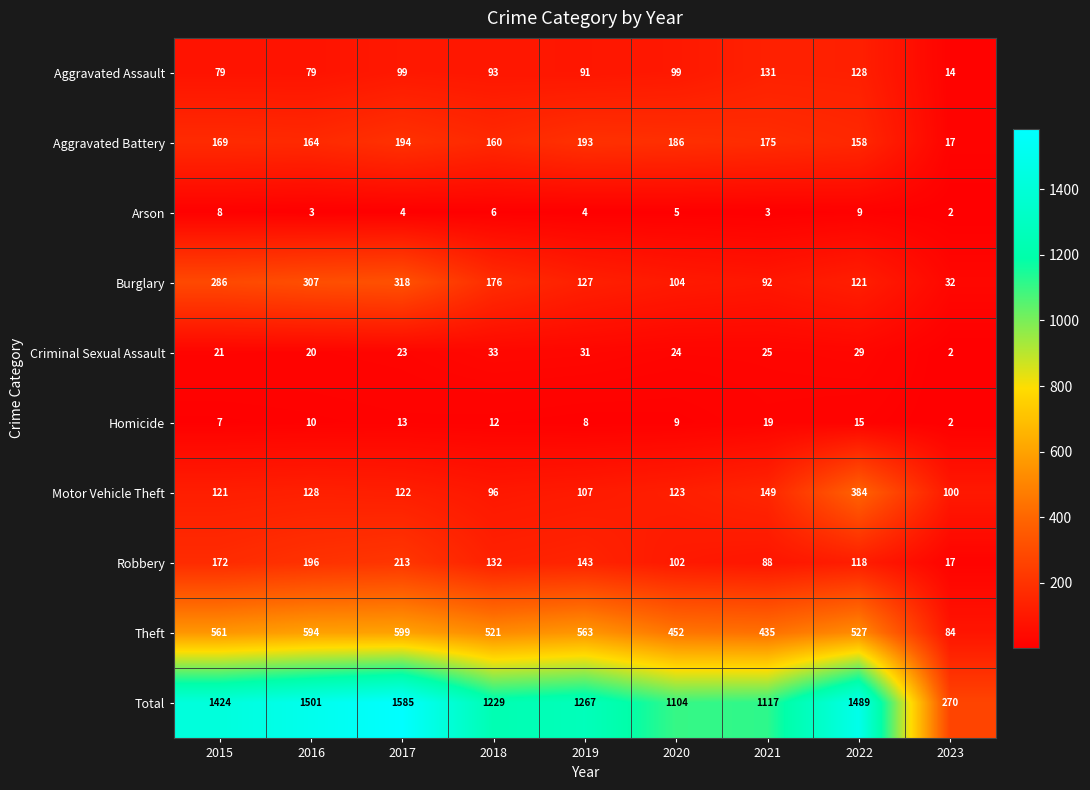

Which label corresponds to the smallest value in the chart?

2023